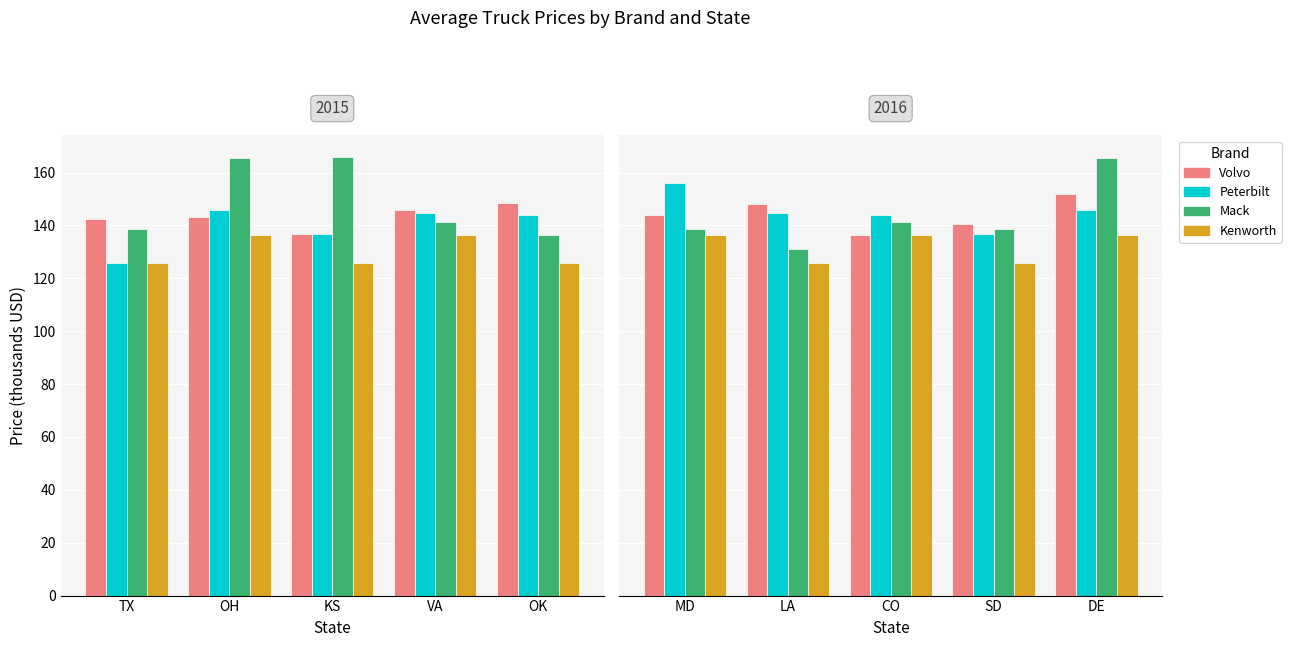

What are all the series names shown in the legend?

Volvo, Peterbilt, Mack, Kenworth